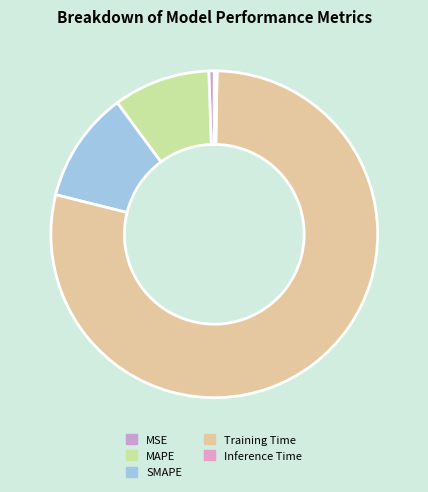

Is there a majority slice in this chart?

Yes